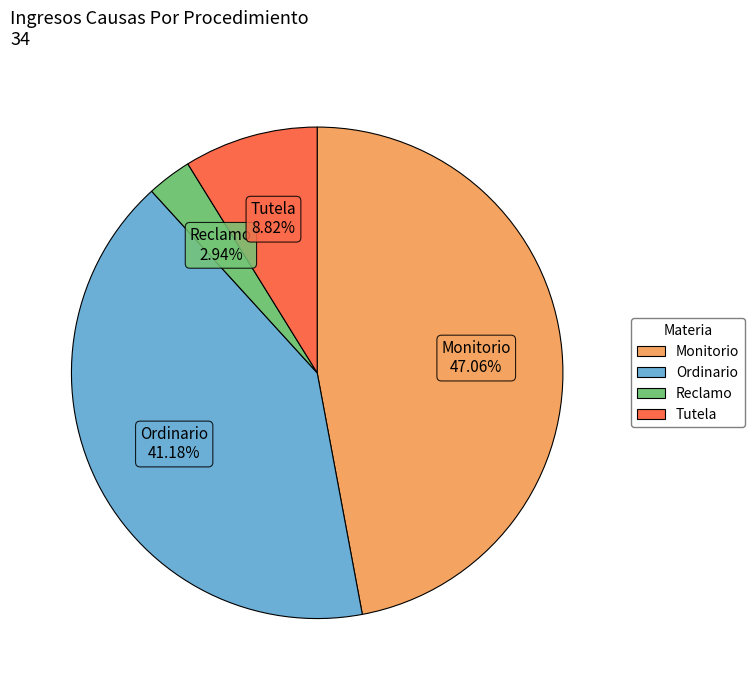

Is there a majority slice in this chart?

No